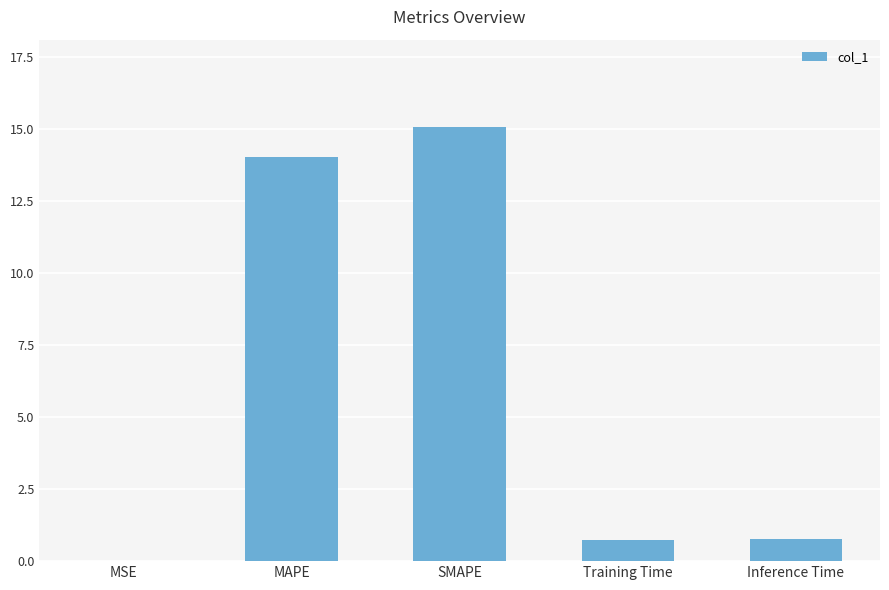

What value does the data have at Inference Time?

0.8